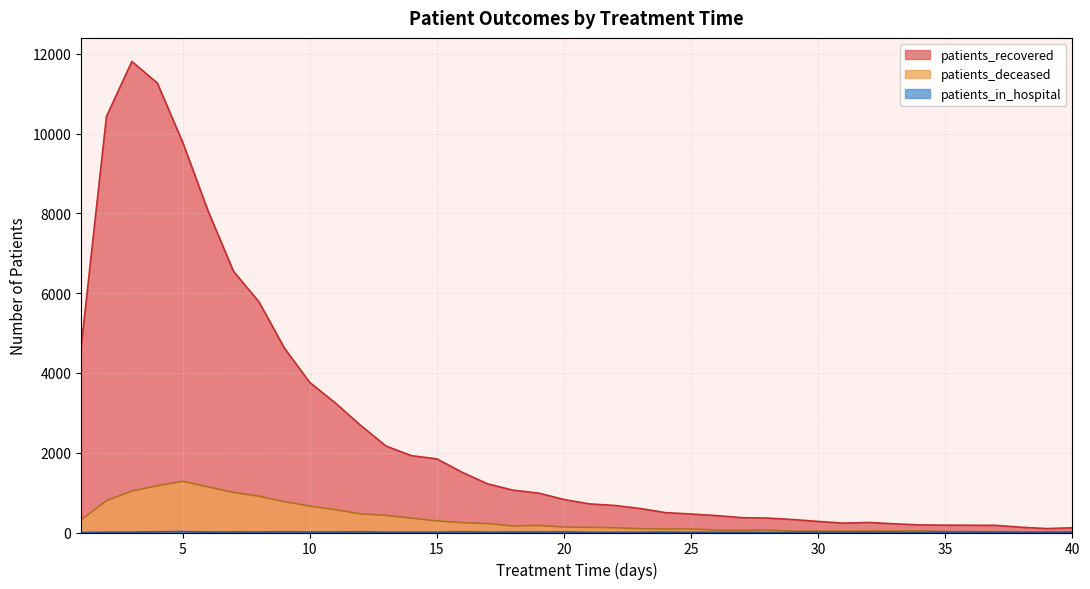

How many lines are shown in the chart?

3